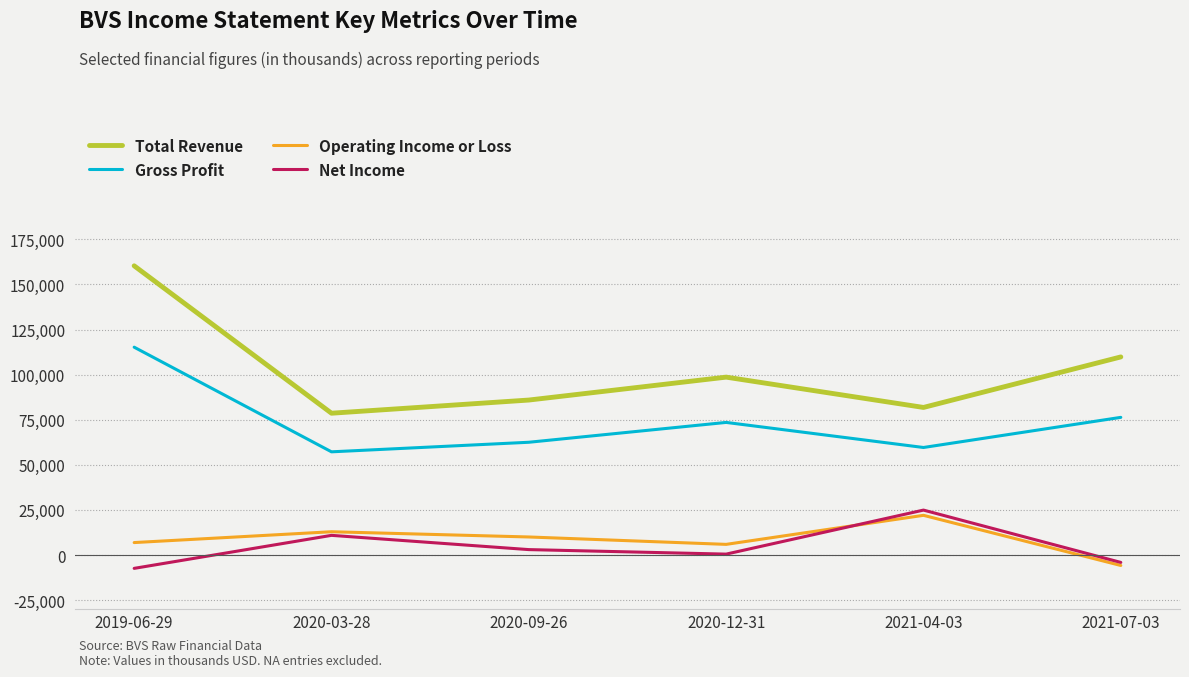

At which category does the chart reach its peak across all series?

2019-06-29